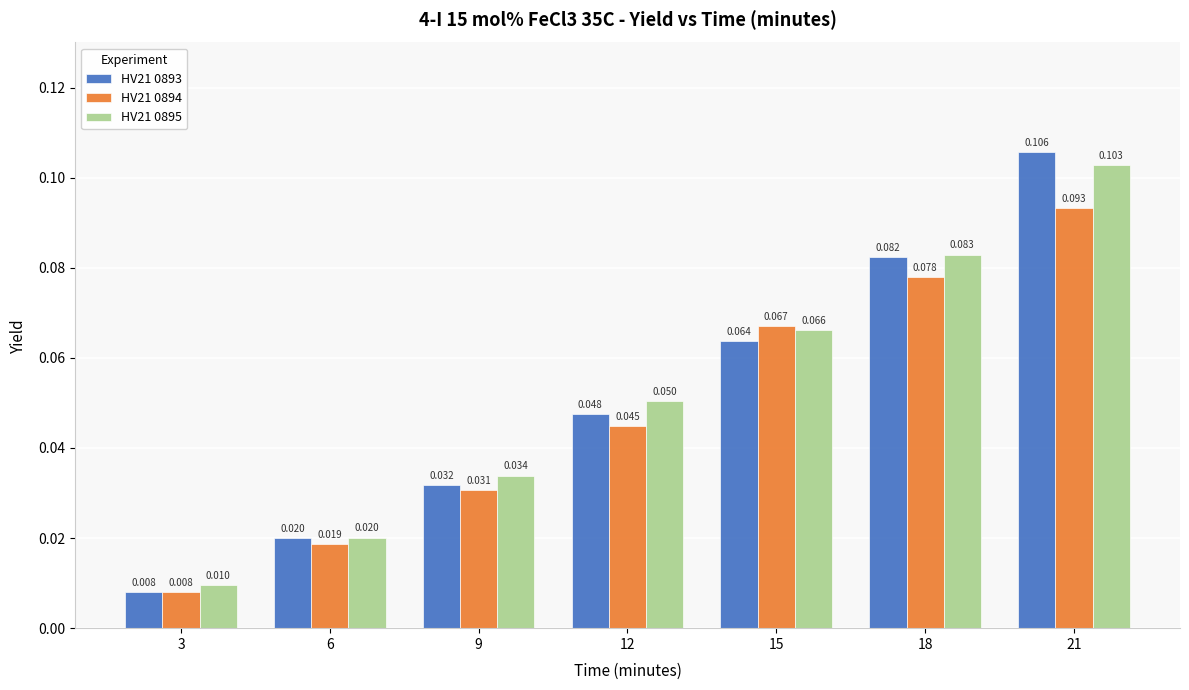

Is the value of HV21 0895 at 3 greater than the value of HV21 0893 at 18?

No